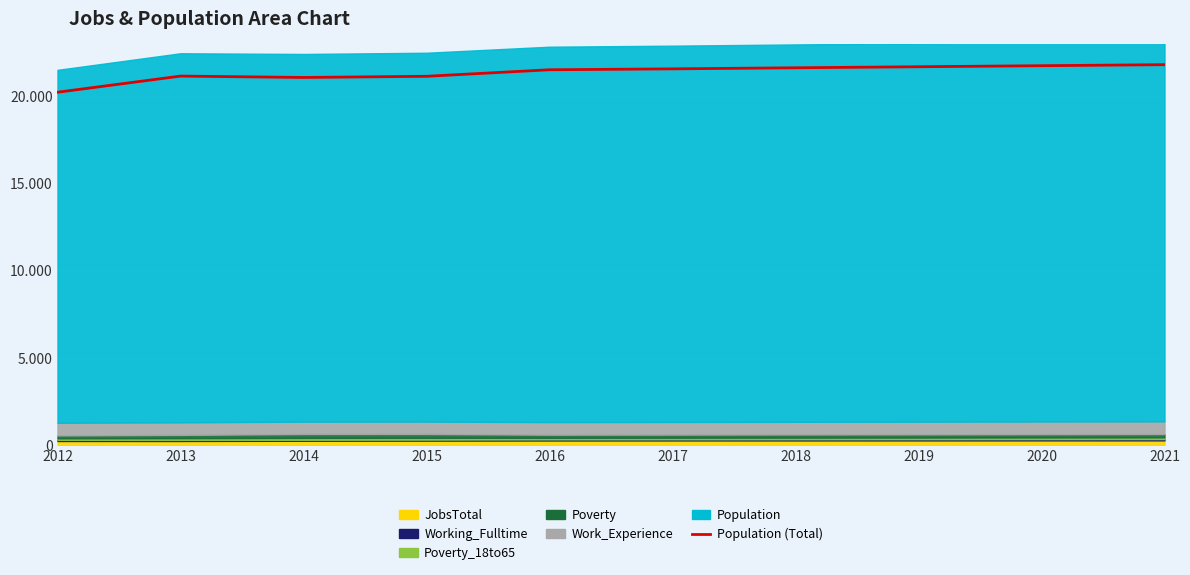

What is the sum of all values?

213844